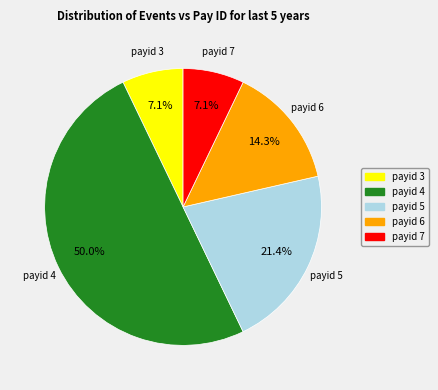

What percentage is the payid 3 slice, to the nearest percent?

7%